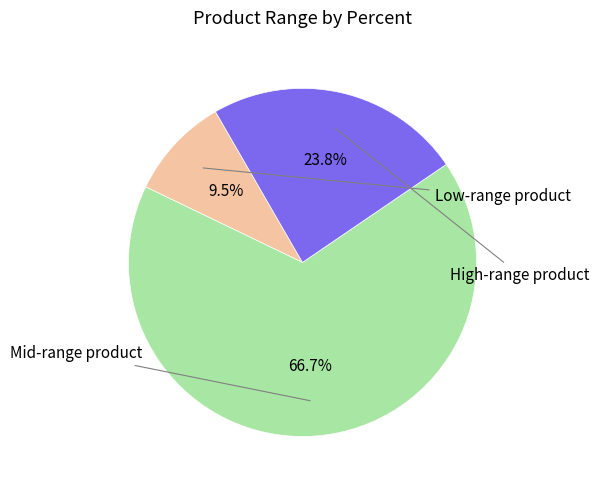

Is there a majority slice in this chart?

Yes